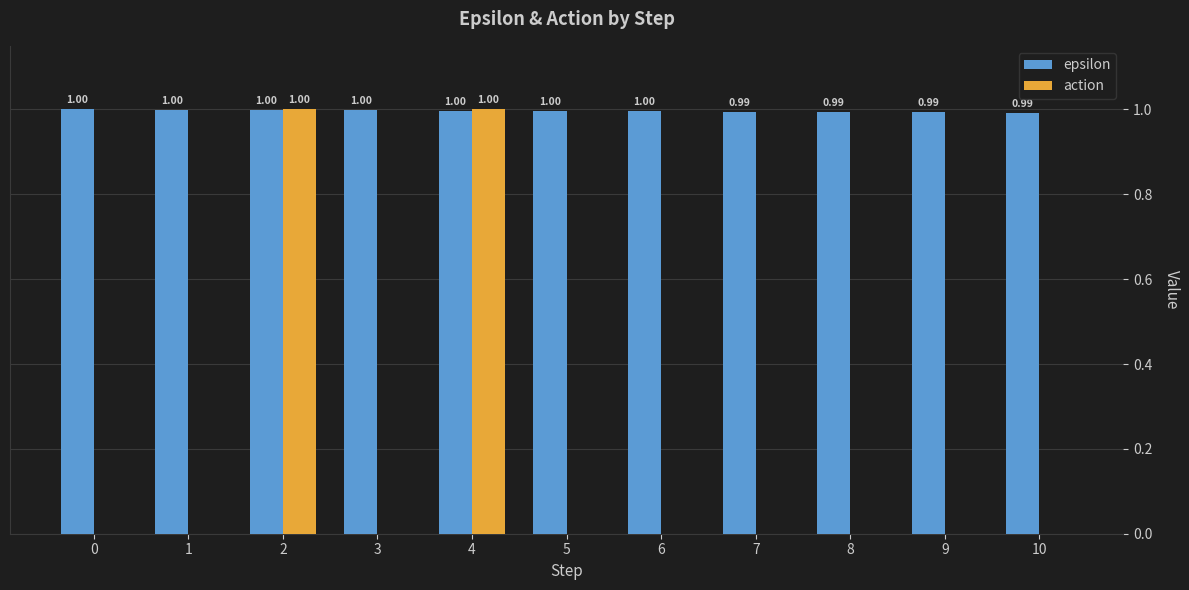

How many positive values does the action series have?

2